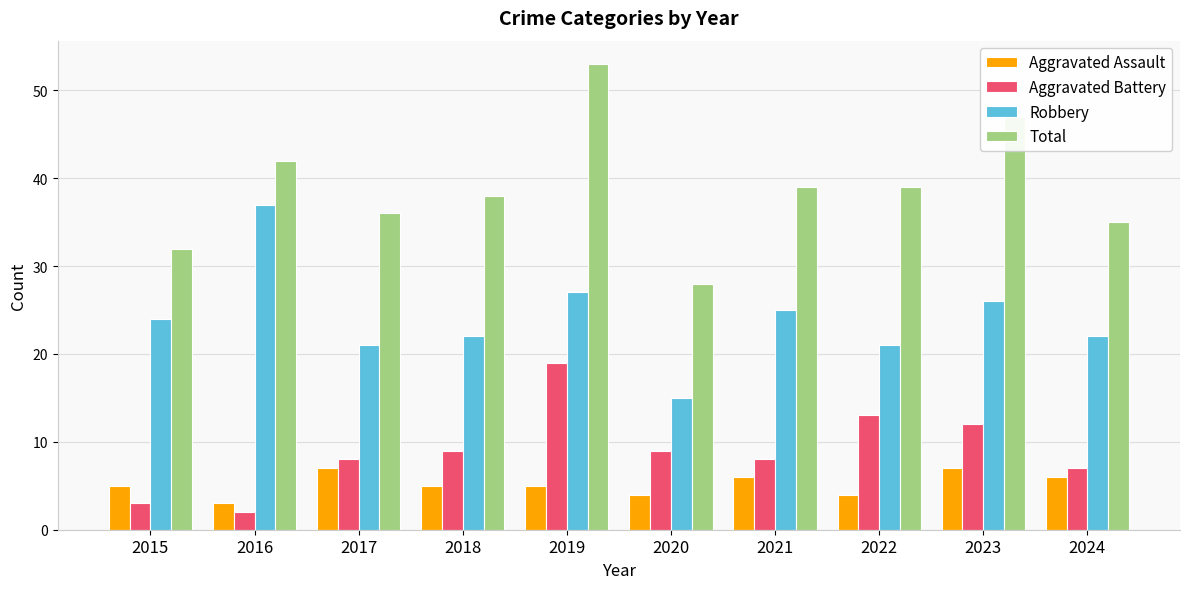

What is the smallest value displayed?

2